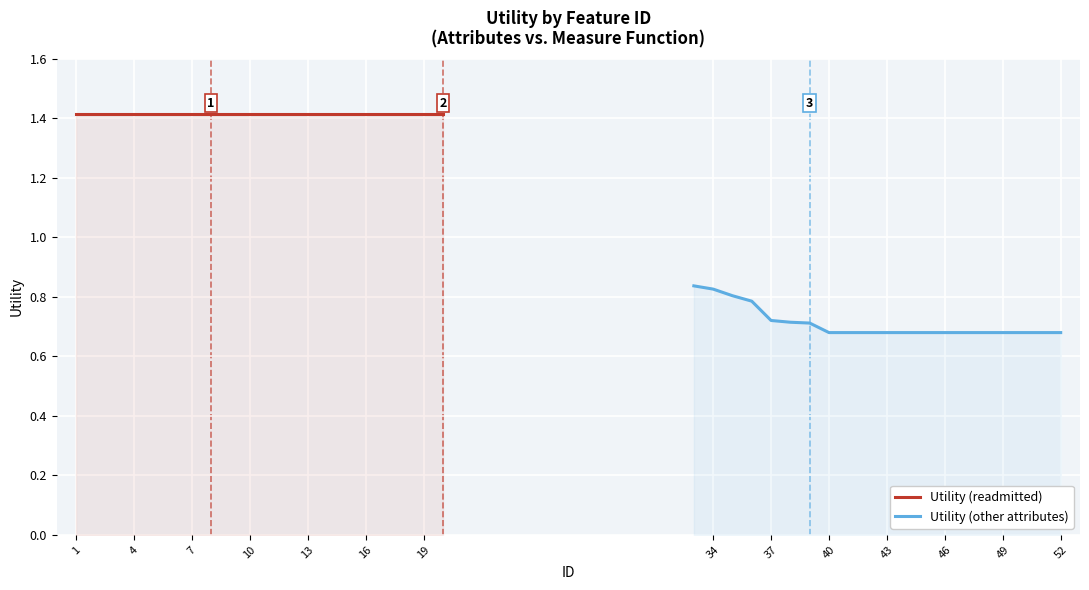

Rank the series at 34 from highest to lowest value.

Utility (readmitted), Utility (other attributes)